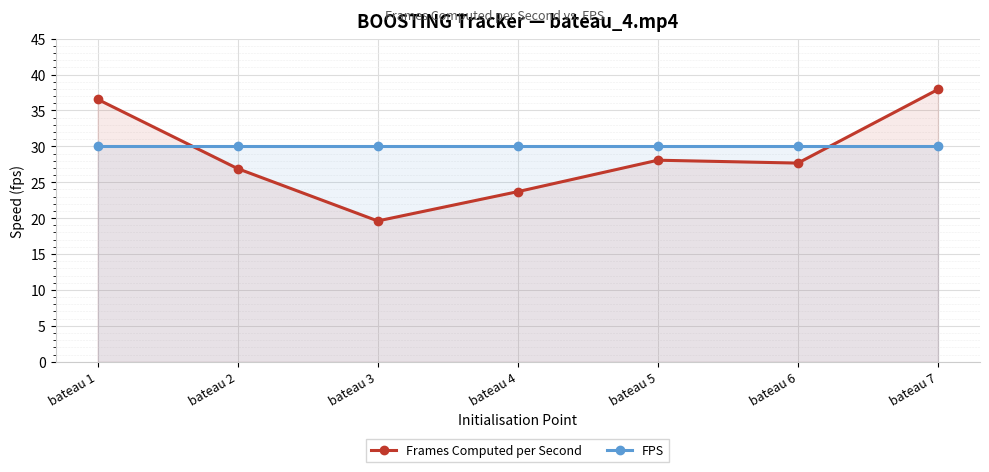

What is the lowest value of the Frames Computed per Second series?

19.6